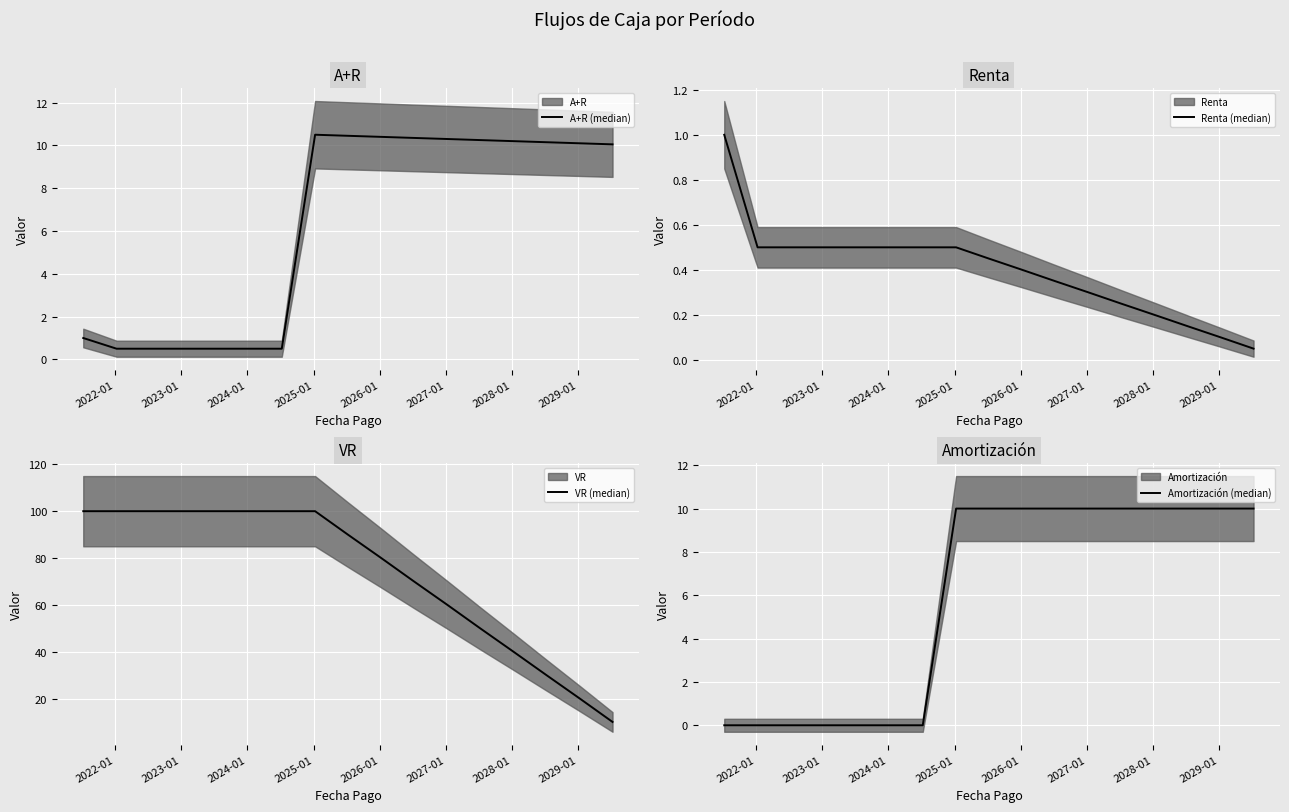

What is the value of the VR (median) point at the 3rd from the left?

100.0